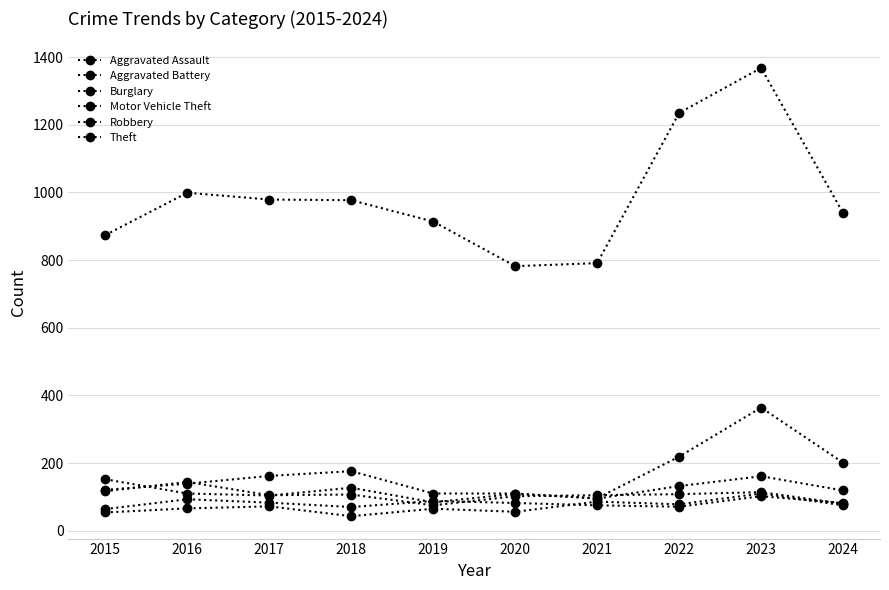

How many values in the Theft series are below 977?

5